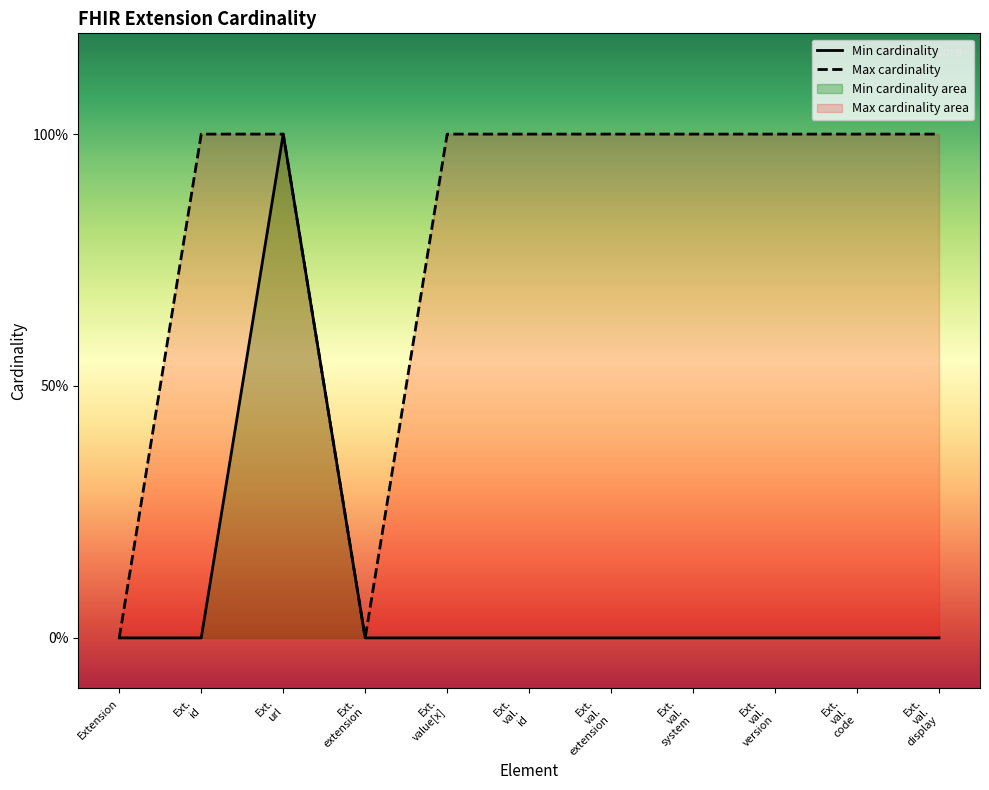

What is the sum of all Min cardinality values?

1